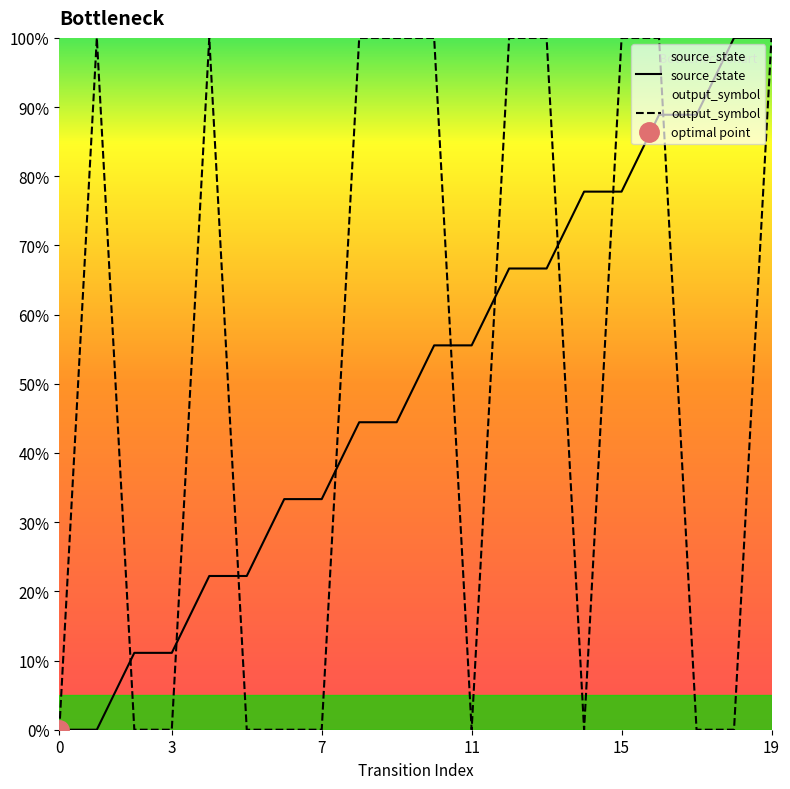

At how many categories does at least one series exceed 58?

13